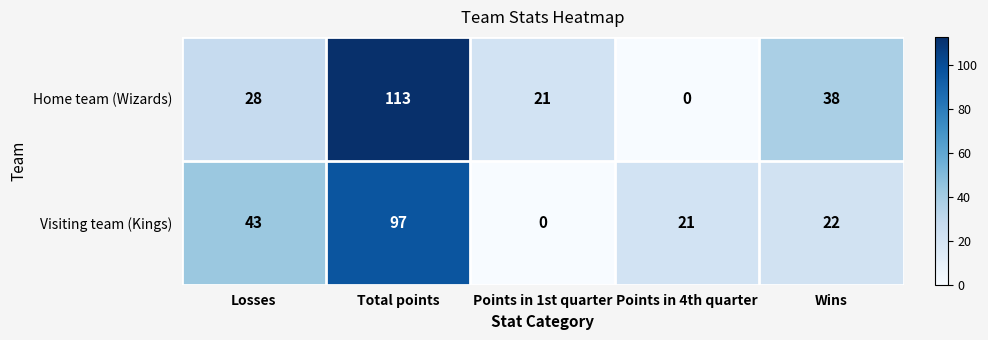

What is the difference between the maximum and minimum values in the Home team (Wizards) series?

113